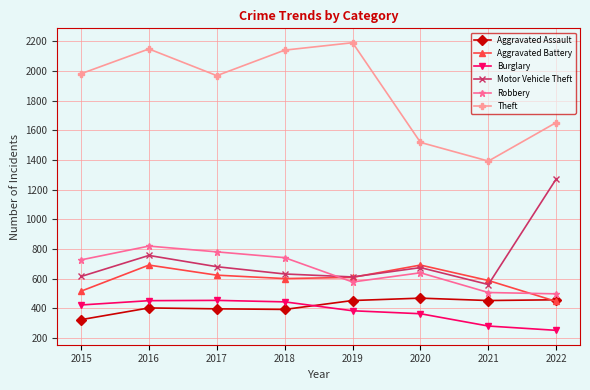

What is the difference between the Theft values at 2017 and 2022?

316